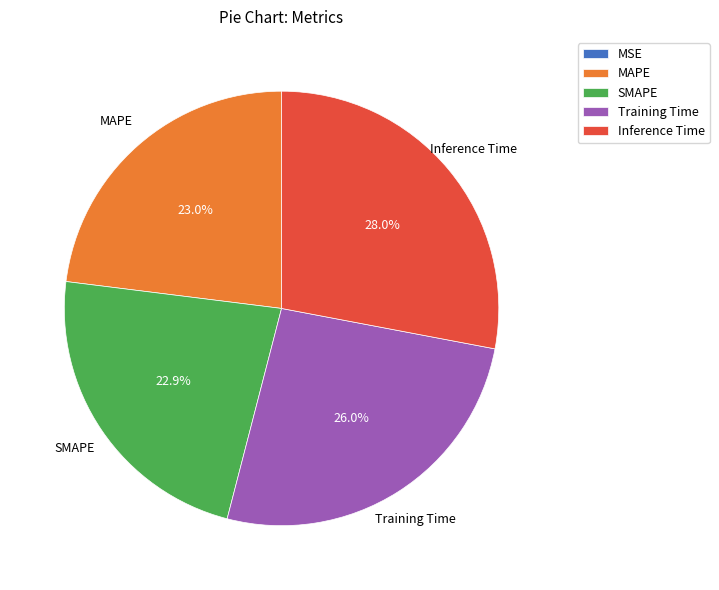

To the nearest percent, what is the difference between the largest and smallest slice percentages?

28%